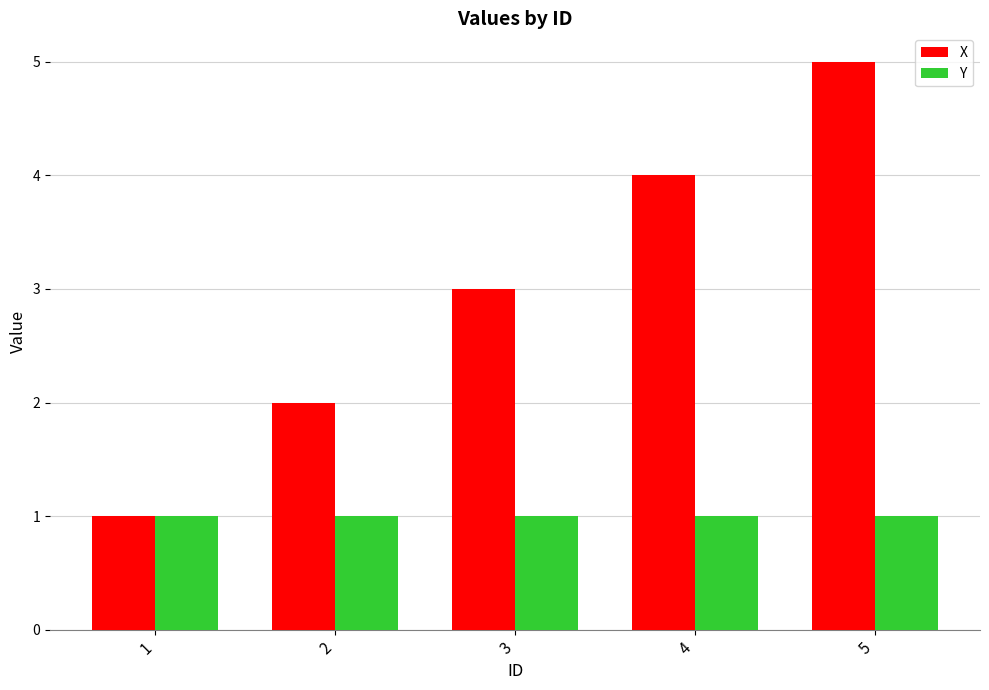

Is it true that X equals 4 at 4?

True